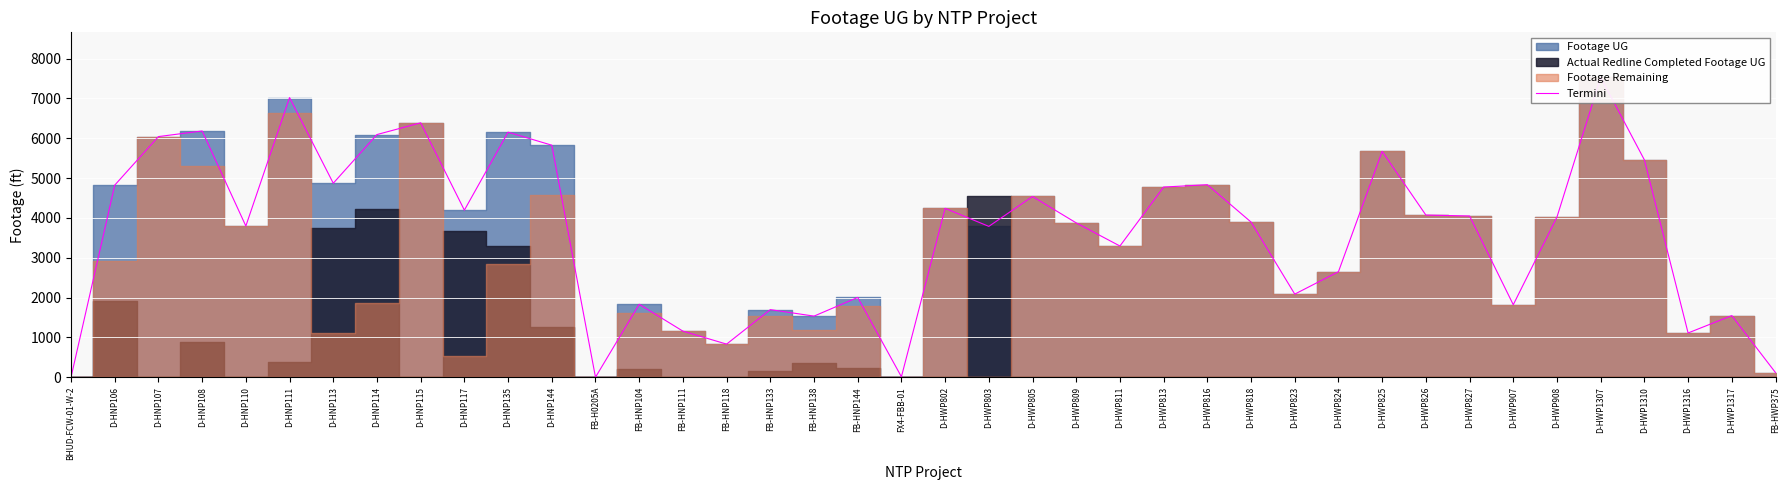

What is the maximum value shown in the chart?

7529